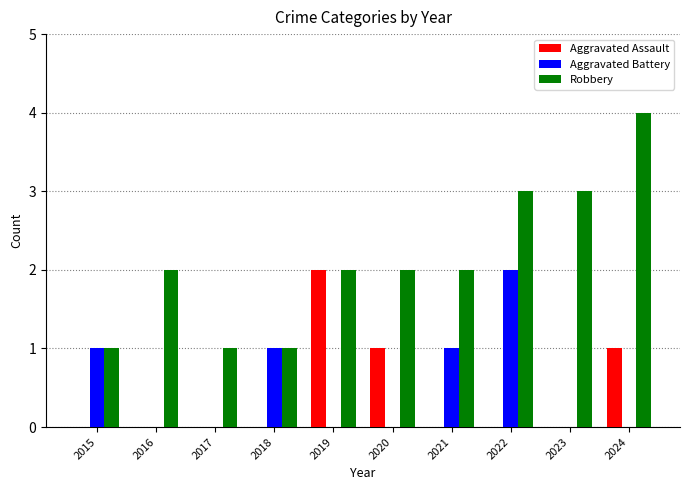

Count the number of categories in the chart.

10